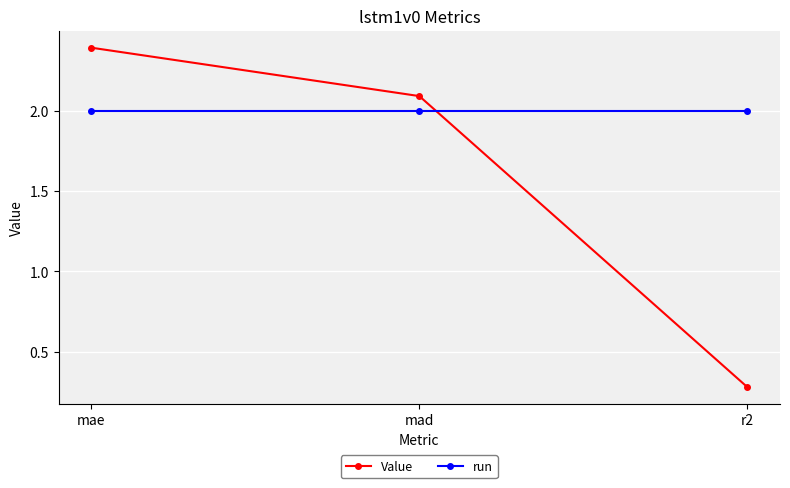

Which series has the widest spread of values?

Value